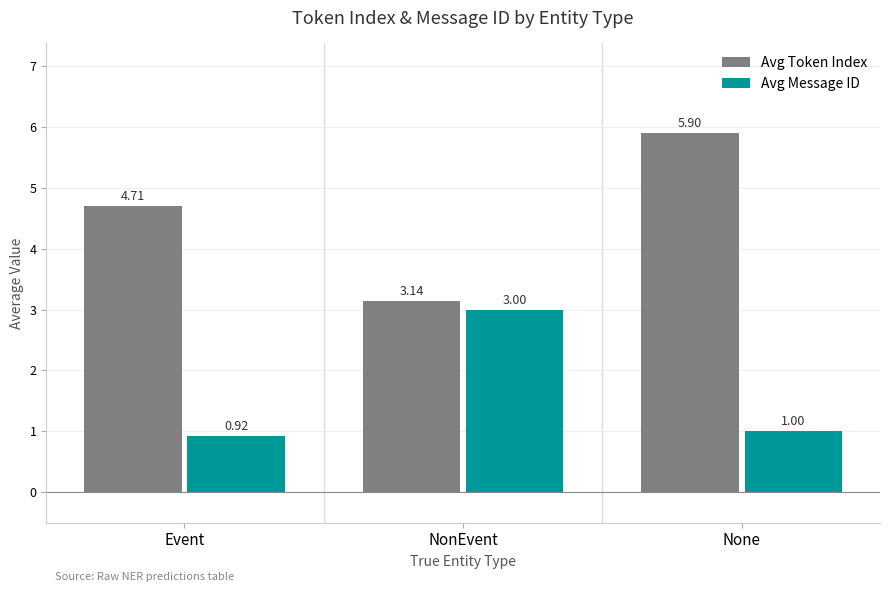

At which category is the sum across all series the highest?

None